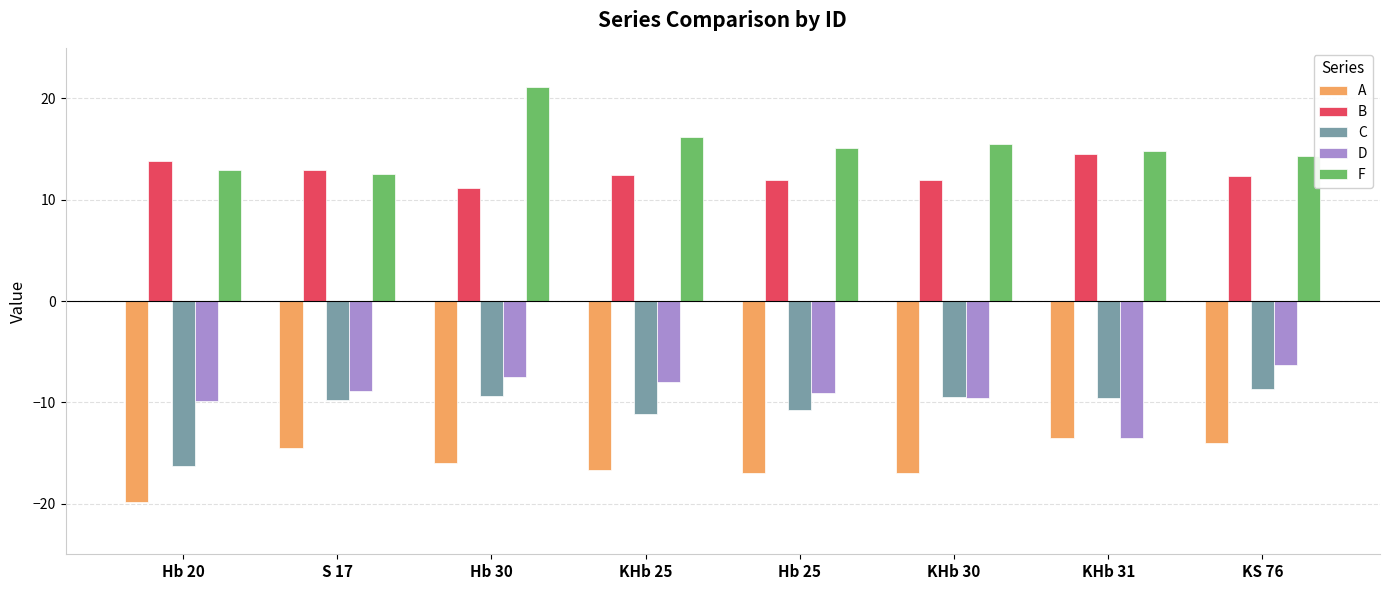

What are all the series names shown in the legend?

A, B, C, D, F